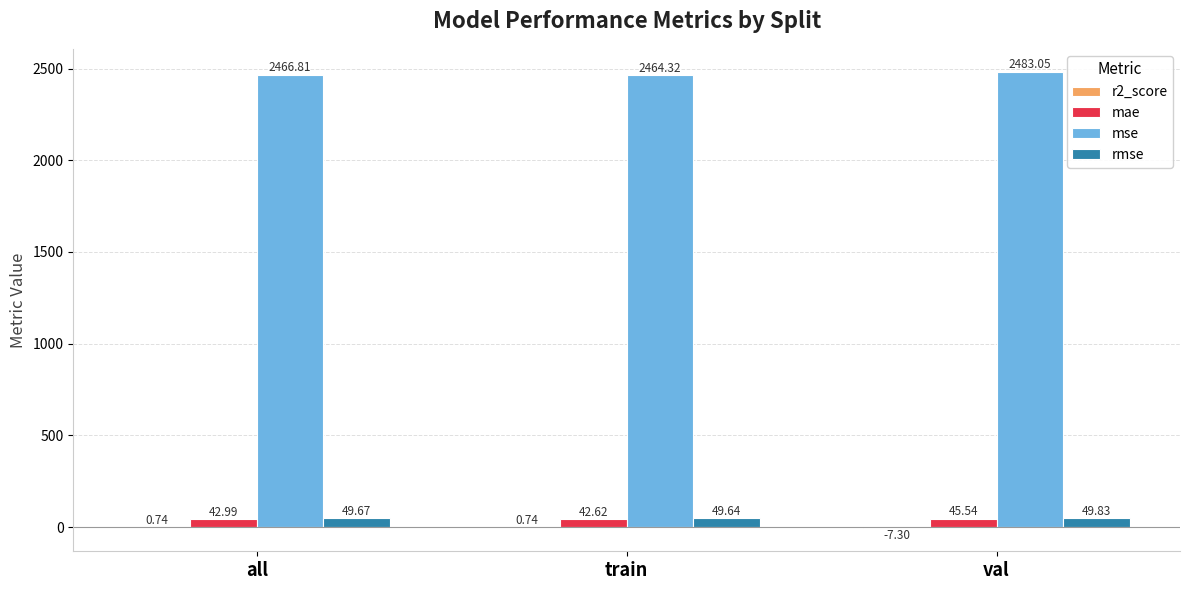

At which label does mse first exceed 2466?

all